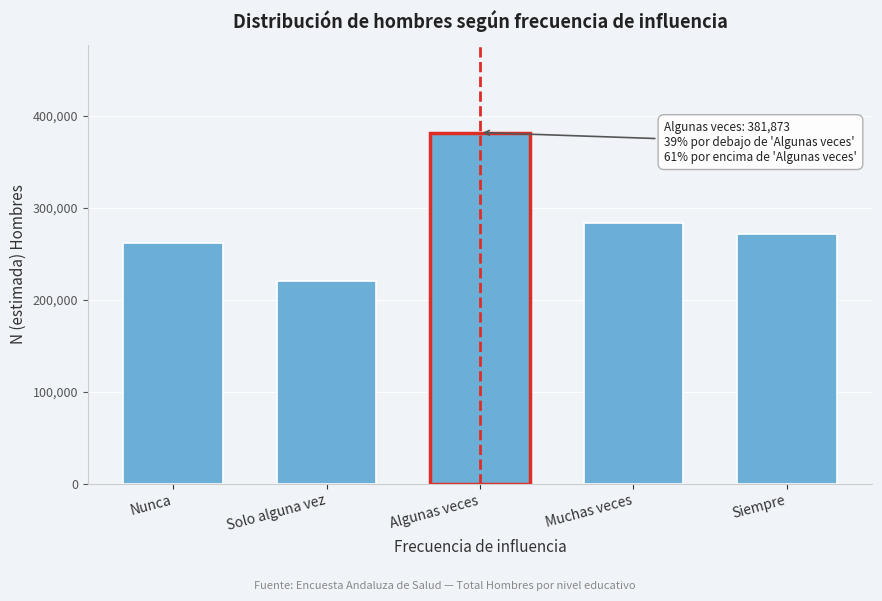

Reading right to left, what are all the values shown in this chart?

Siempre=271775	Muchas veces=283224	Algunas veces=381873	Solo alguna vez=220350	Nunca=261702